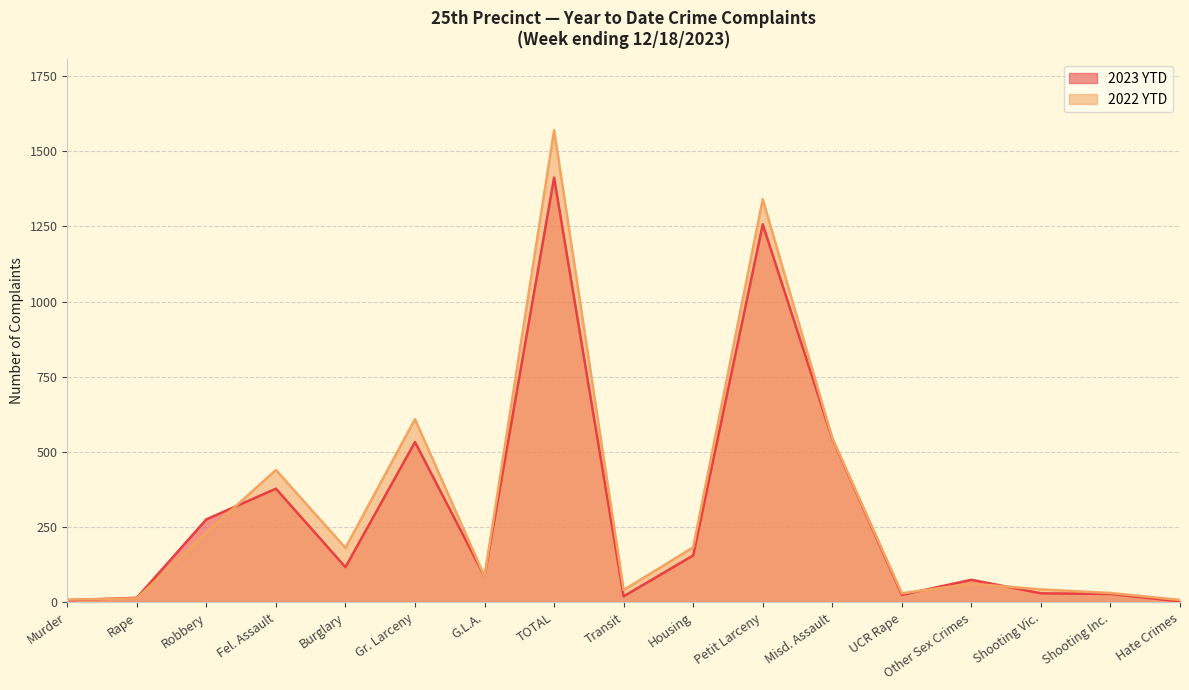

What is the value of the 2022 YTD point at the 3rd from the left?

232